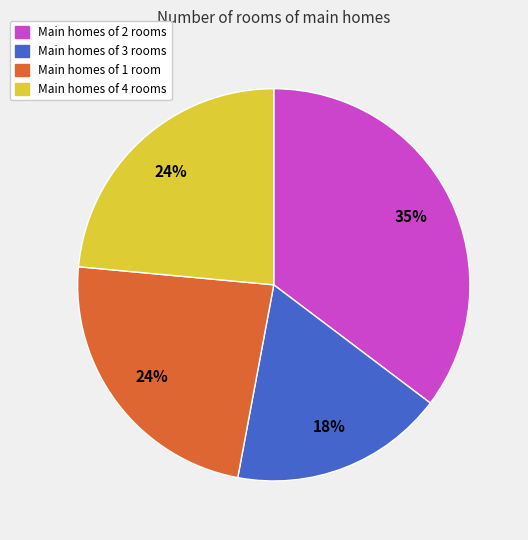

Is it true that Main homes of 1 room is 31% of the pie?

False